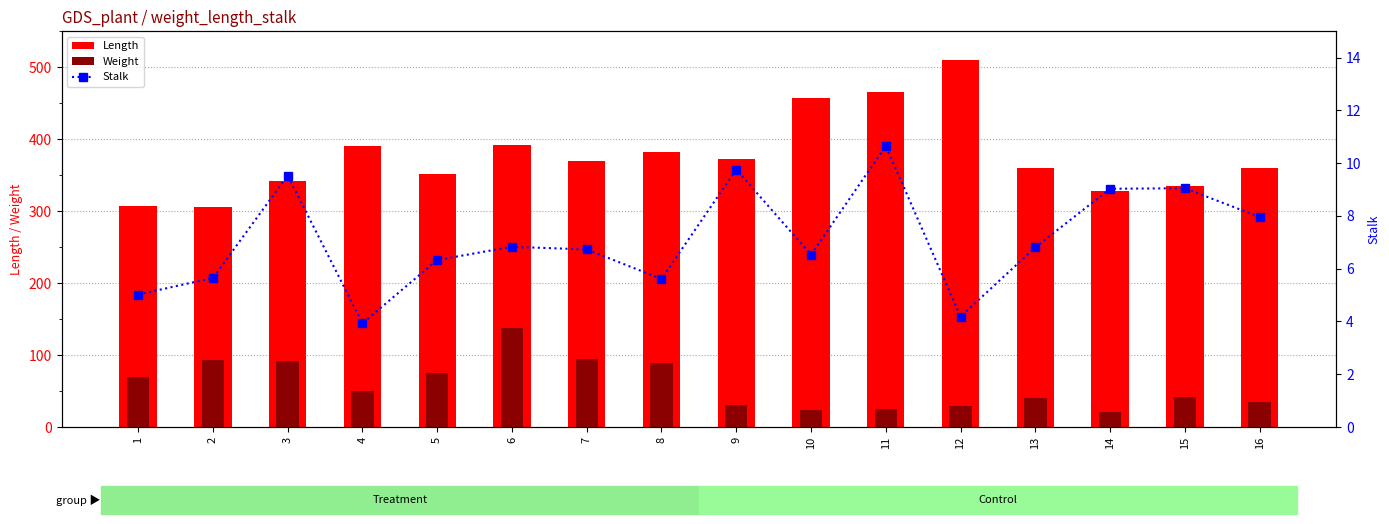

True or false: Stalk has a value of 4.8 at 14.

False